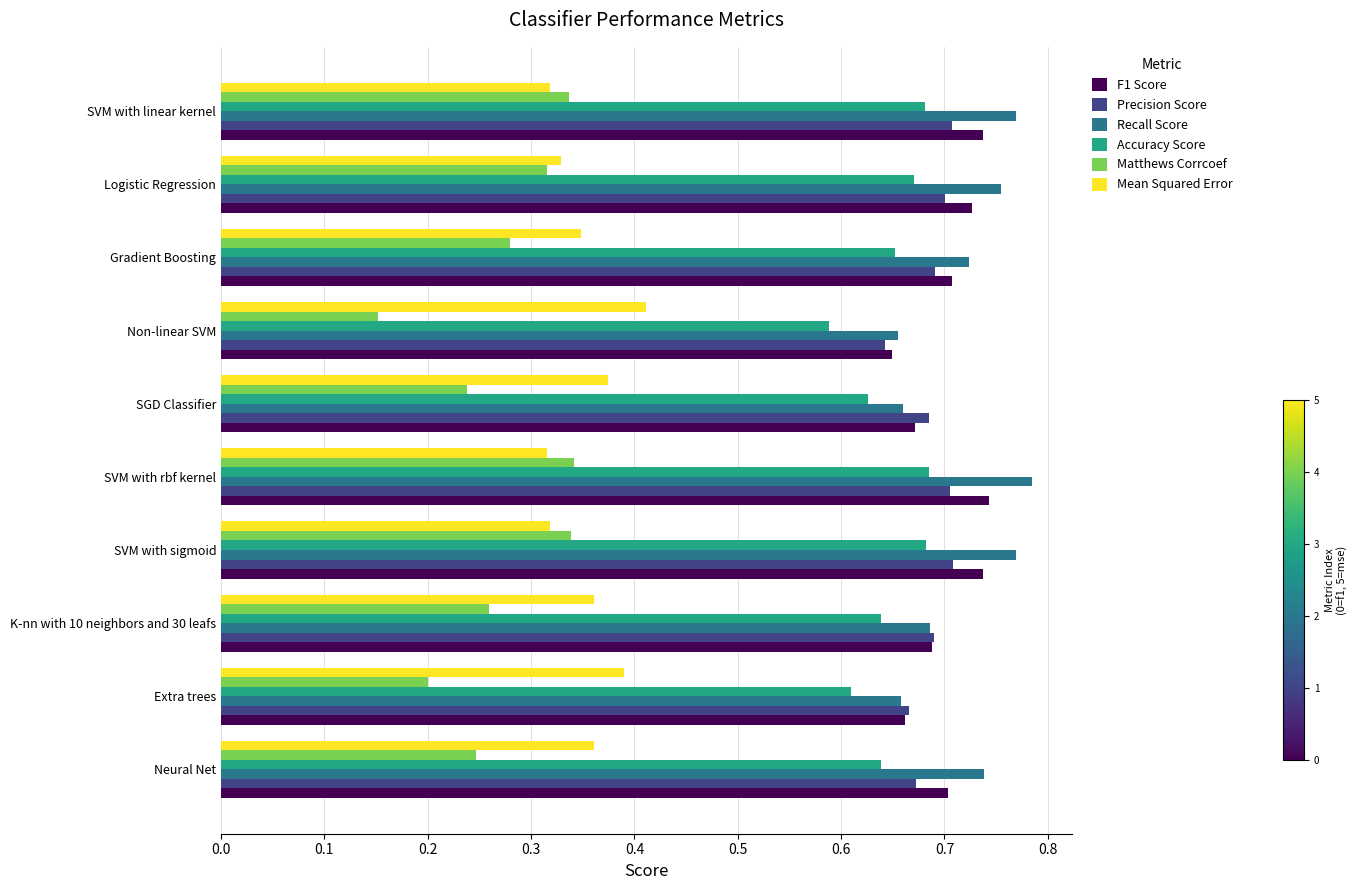

Is it true that Recall Score equals 0.3 at SVM with sigmoid?

False